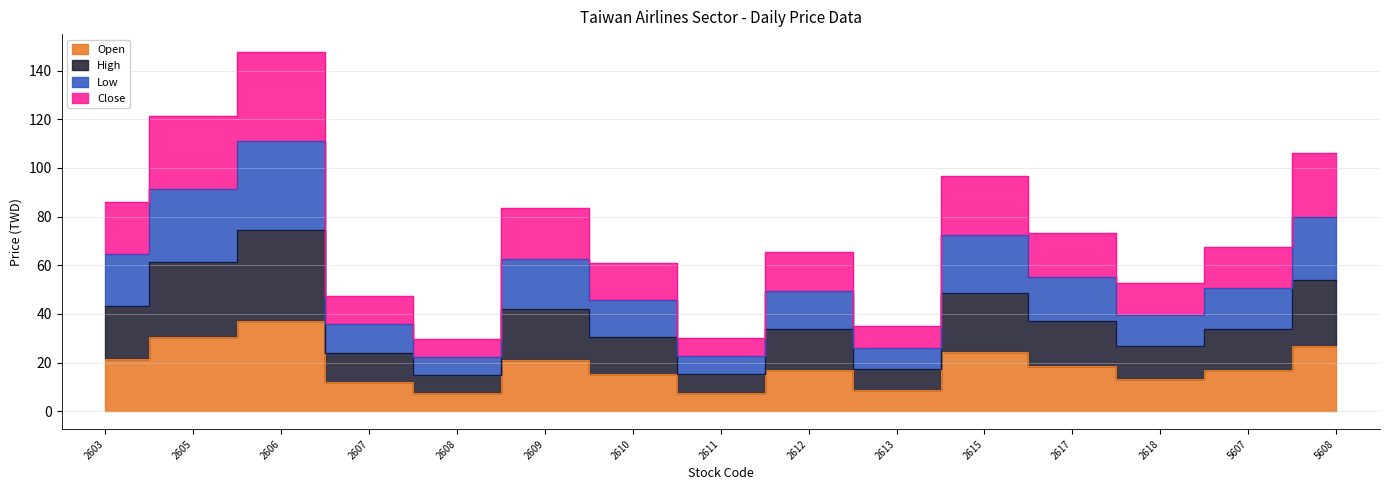

What is the lowest value of the Open series?

7.5